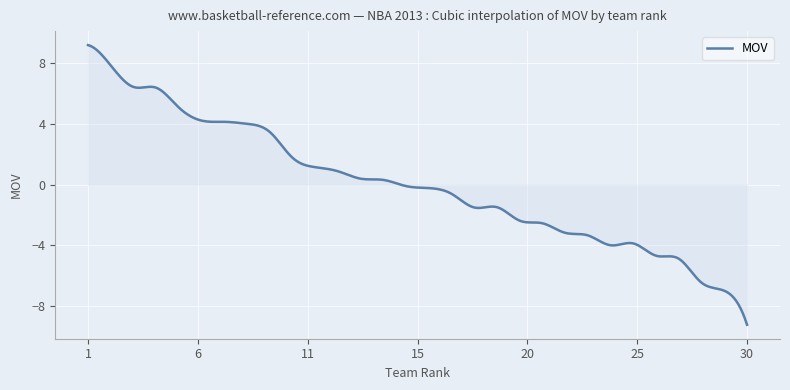

What is the greatest value displayed?

9.2